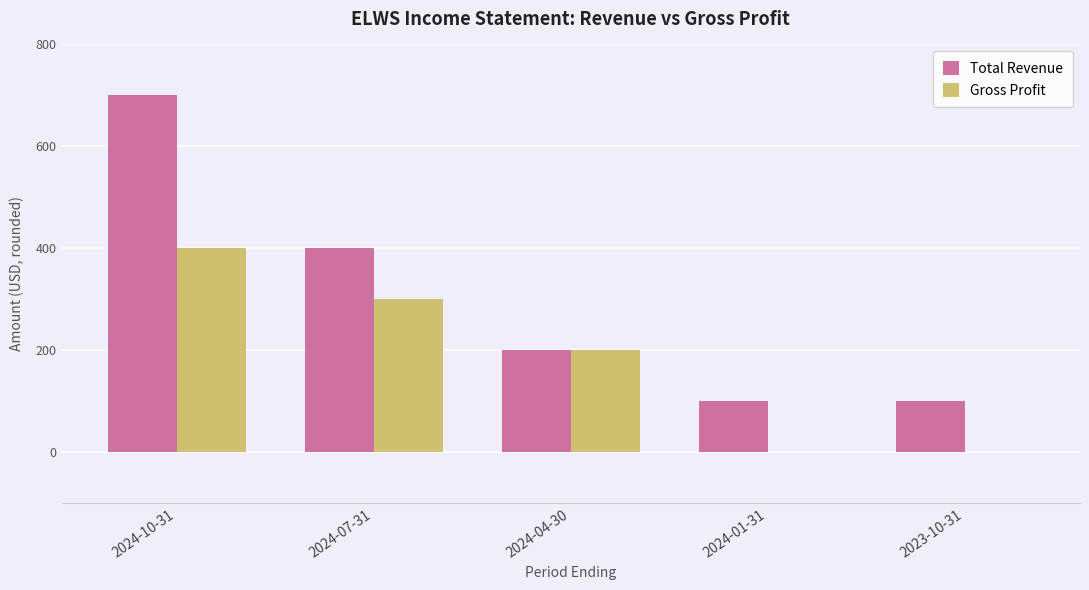

Is it true that Gross Profit equals 400 at 2024-10-31?

True